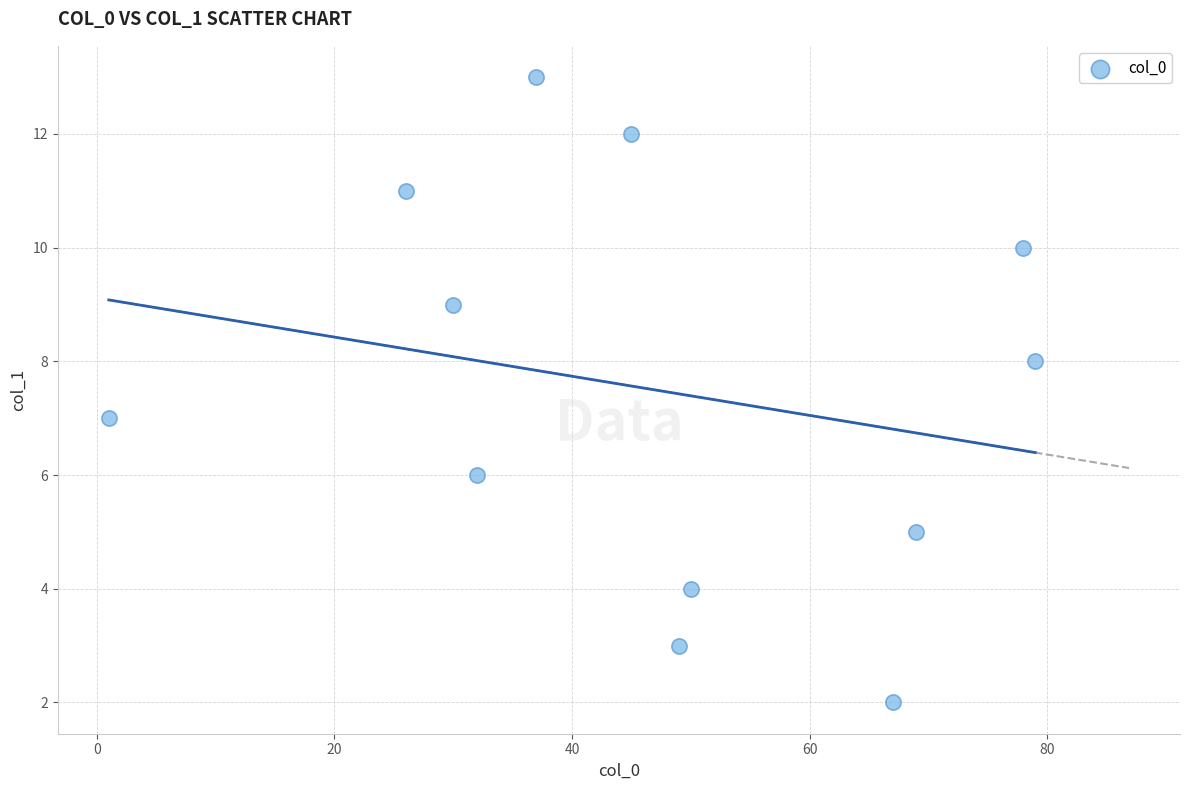

What is the range of X values (max minus min)?

78.0